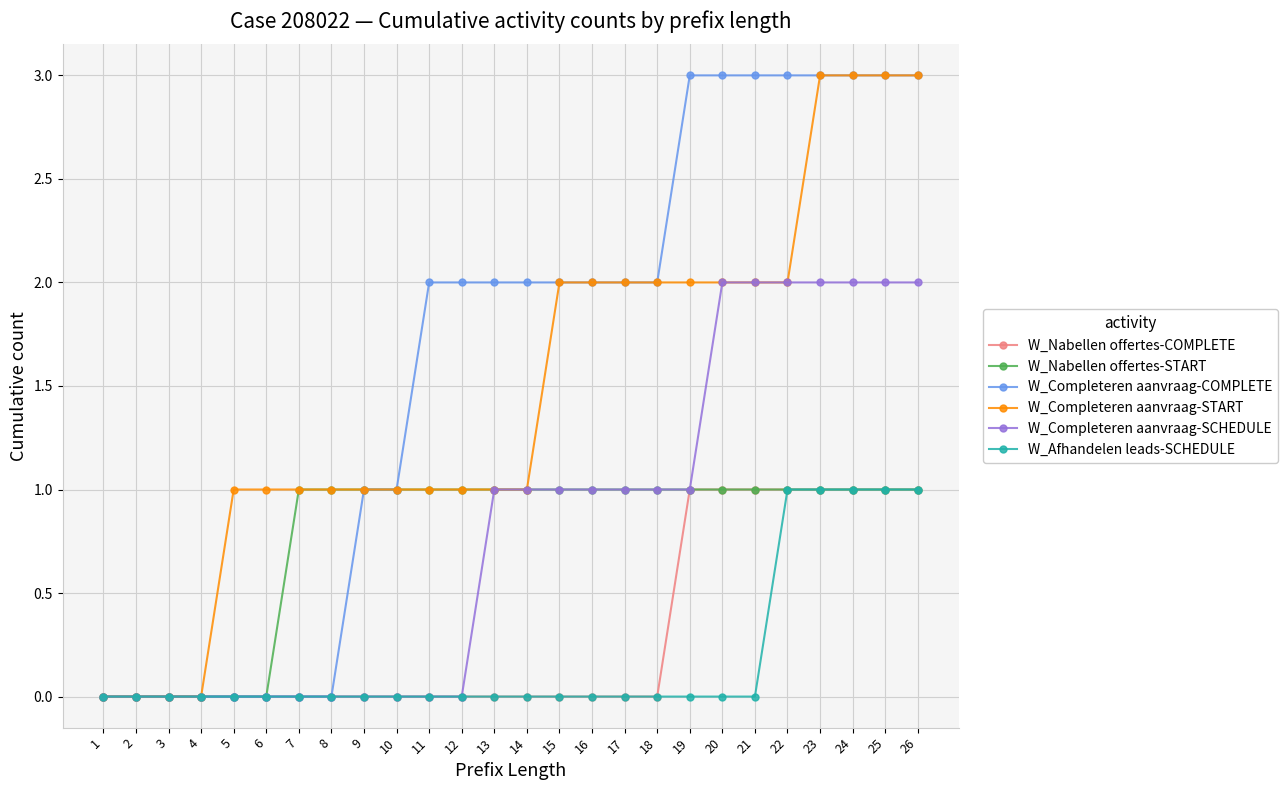

How many lines are shown in the chart?

6